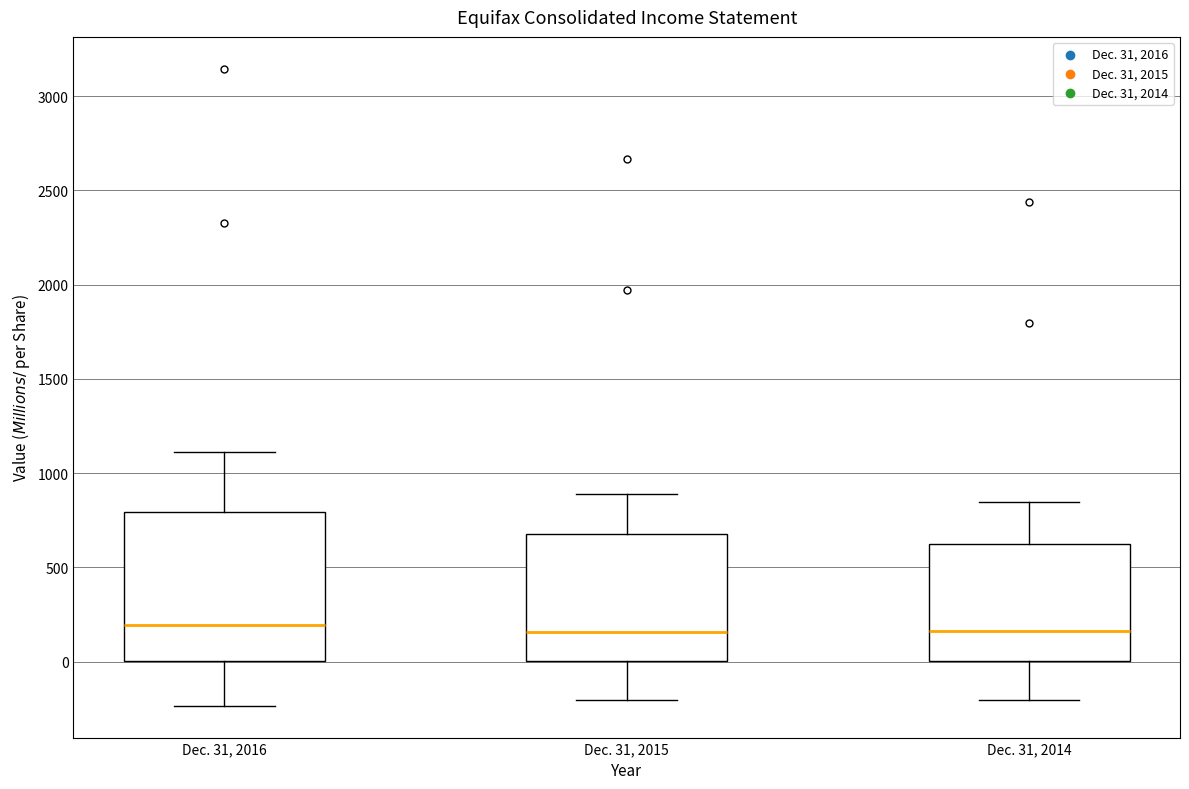

Reading left to right, transcribe this box plot: for each box, give where its median line is, the range the box spans, and where its two whiskers end, as read against the y-axis. The values are not printed on the chart, so give them approximately, as read against the axis.

Dec. 31, 2016: median 200, box 0 to 800, whiskers -250 to 1100
Dec. 31, 2015: median 150, box 0 to 700, whiskers -200 to 900
Dec. 31, 2014: median 150, box 0 to 600, whiskers -200 to 850